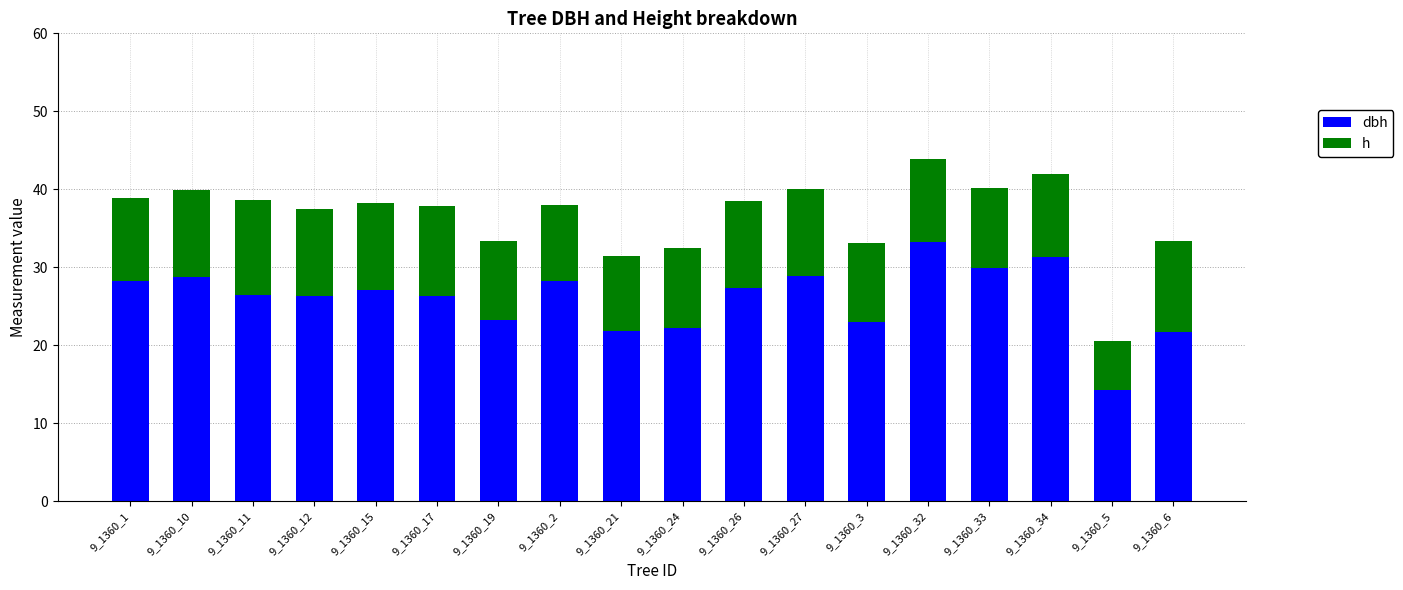

Where is dbh nearest to the value 23?

9_1360_3